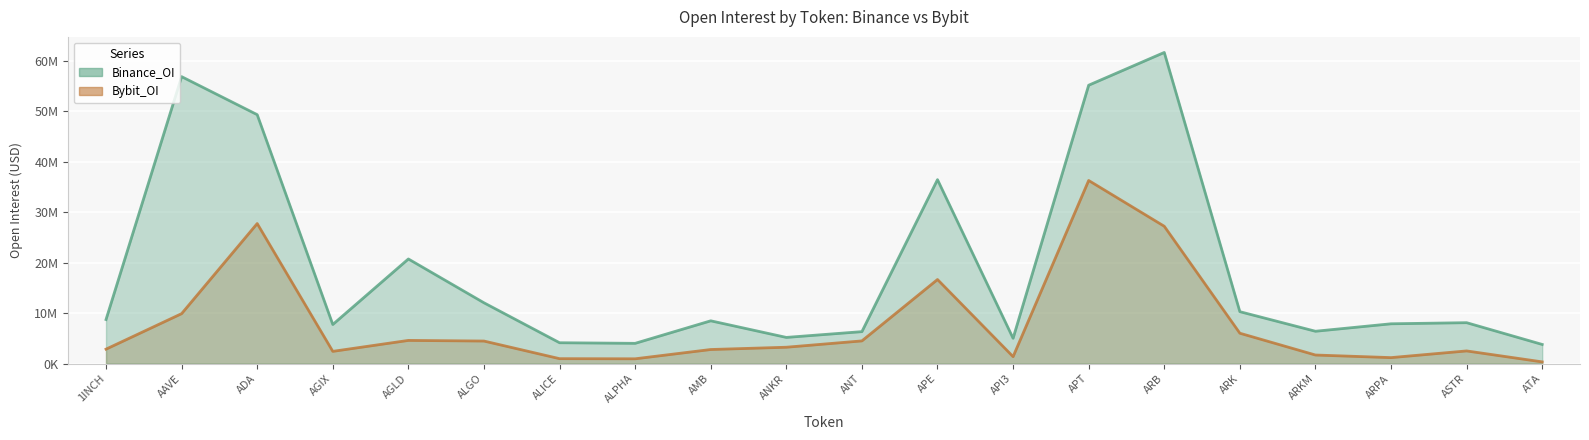

What is the greatest value displayed?

61646596